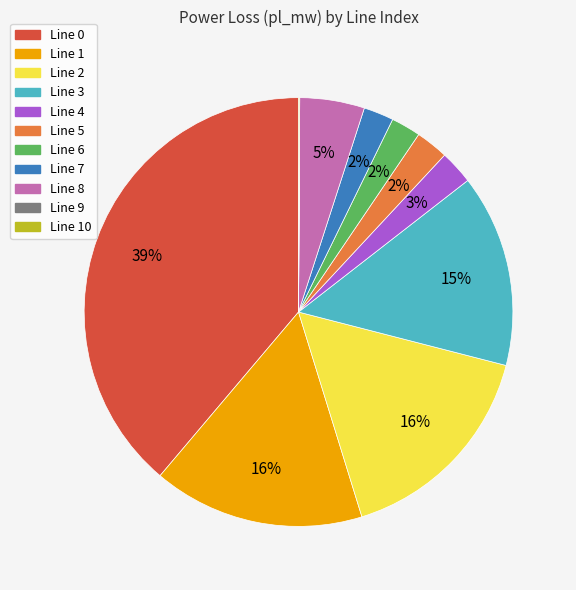

To the nearest percent, what is the difference between the largest and smallest slice percentages?

39%